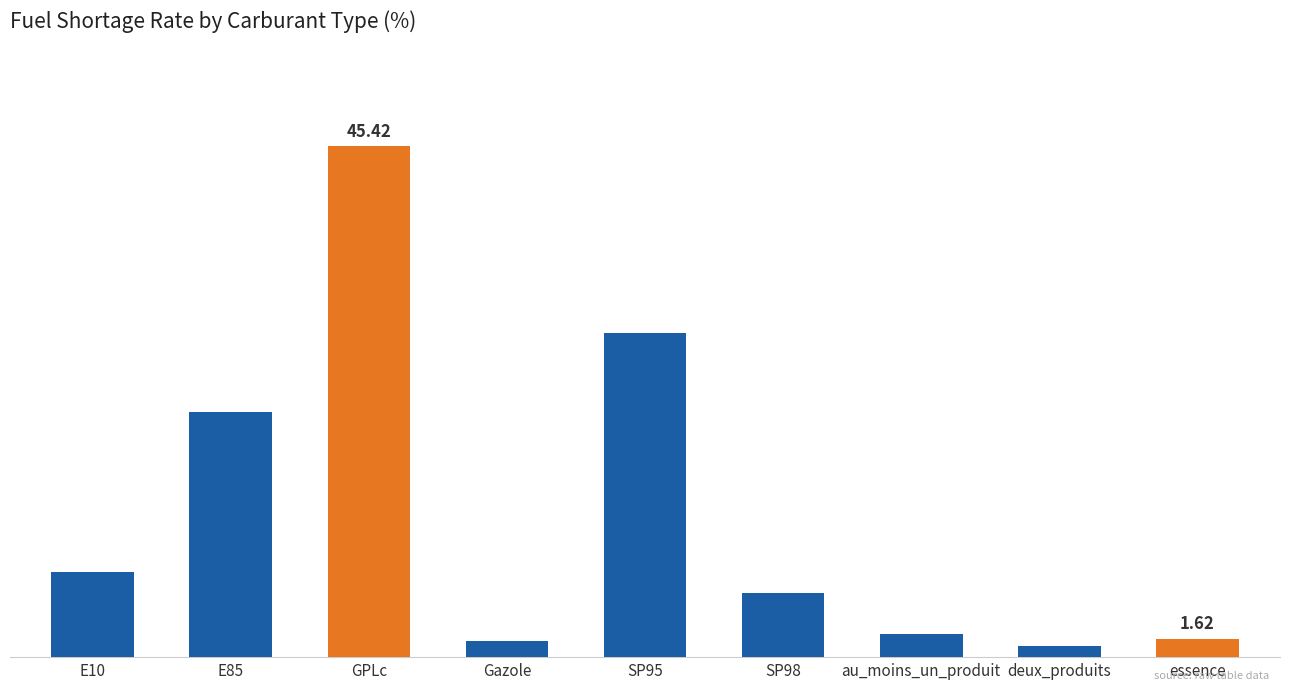

The chart shows a value of 0.2 at deux_produits. True or false?

False